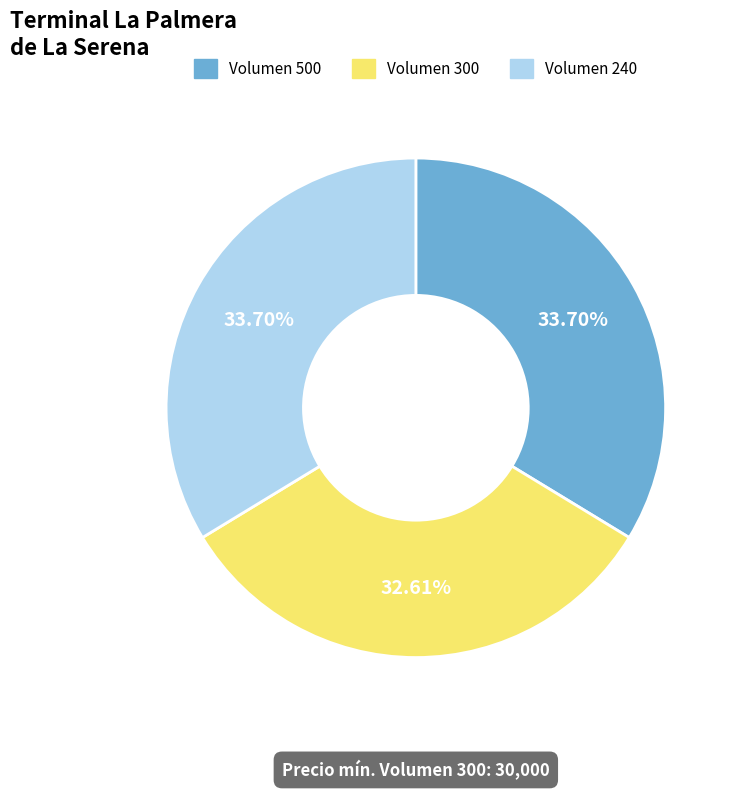

Does Volumen 300 account for over 50% of the chart?

No